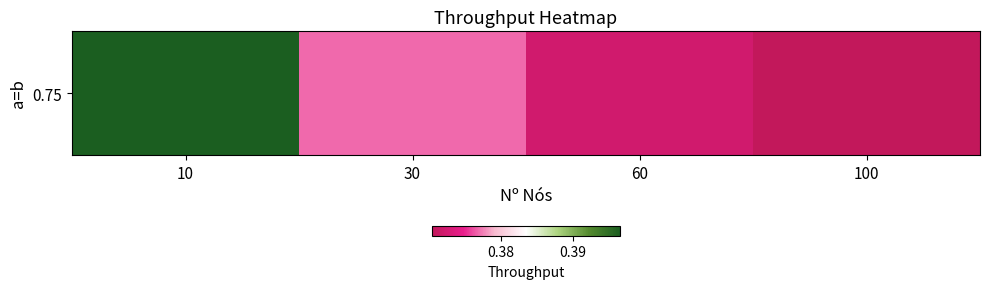

Between 10 and 100, which is larger?

10